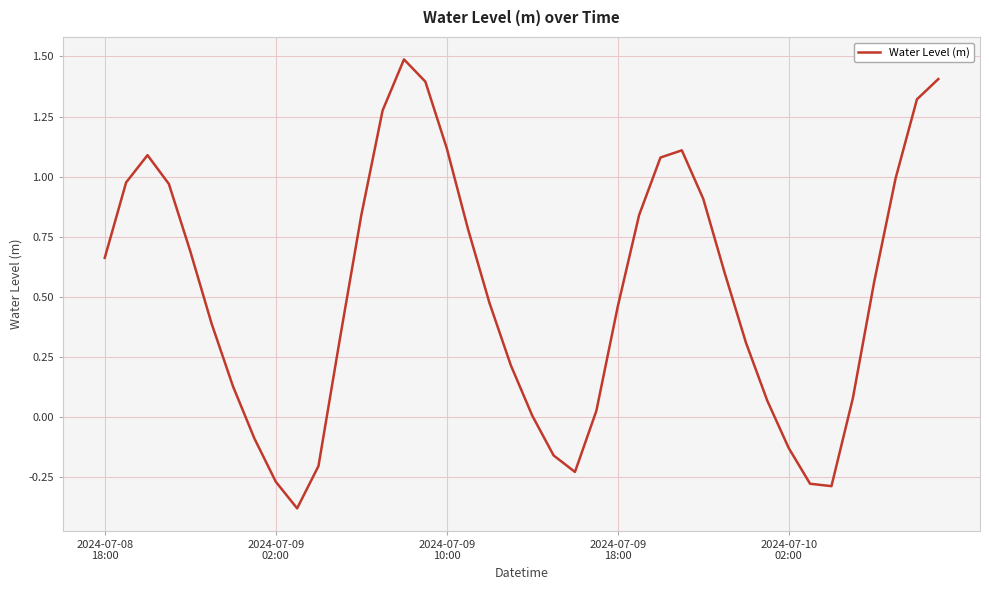

What is the greatest value displayed?

1.5